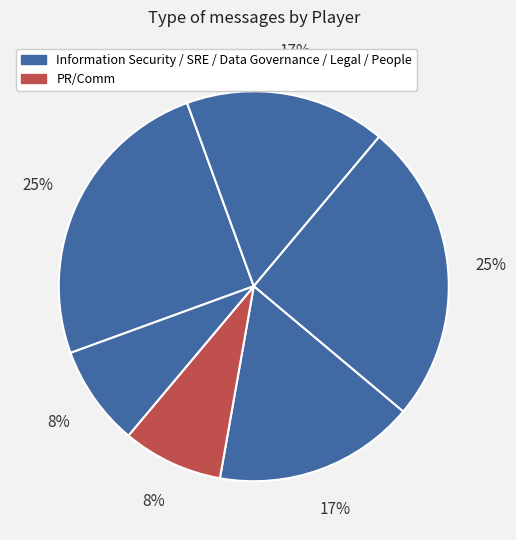

To the nearest percent, what is the difference between the largest and smallest slice percentages?

17%